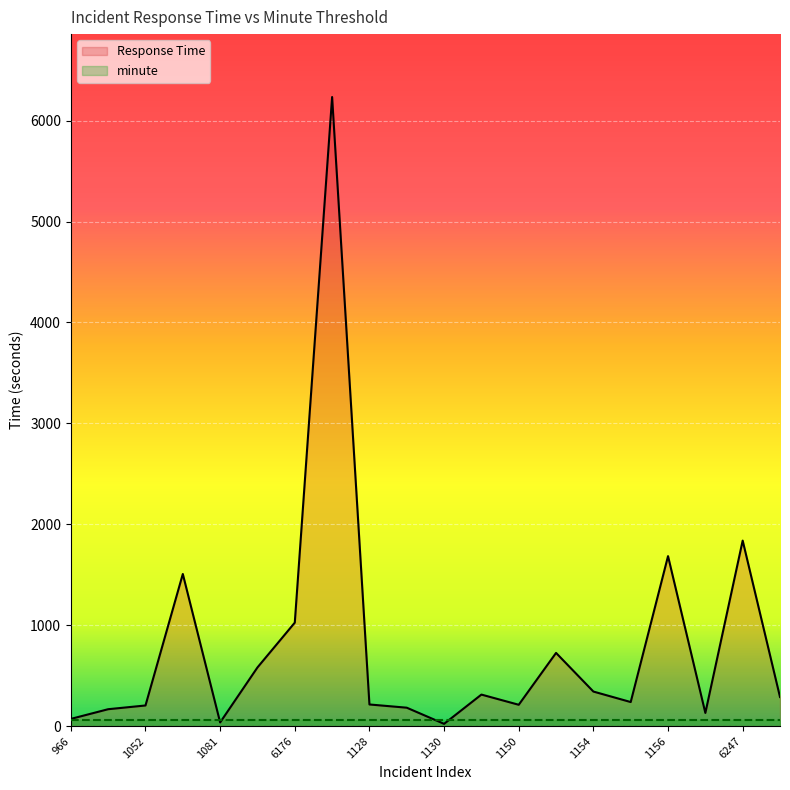

What is the smallest value displayed?

22